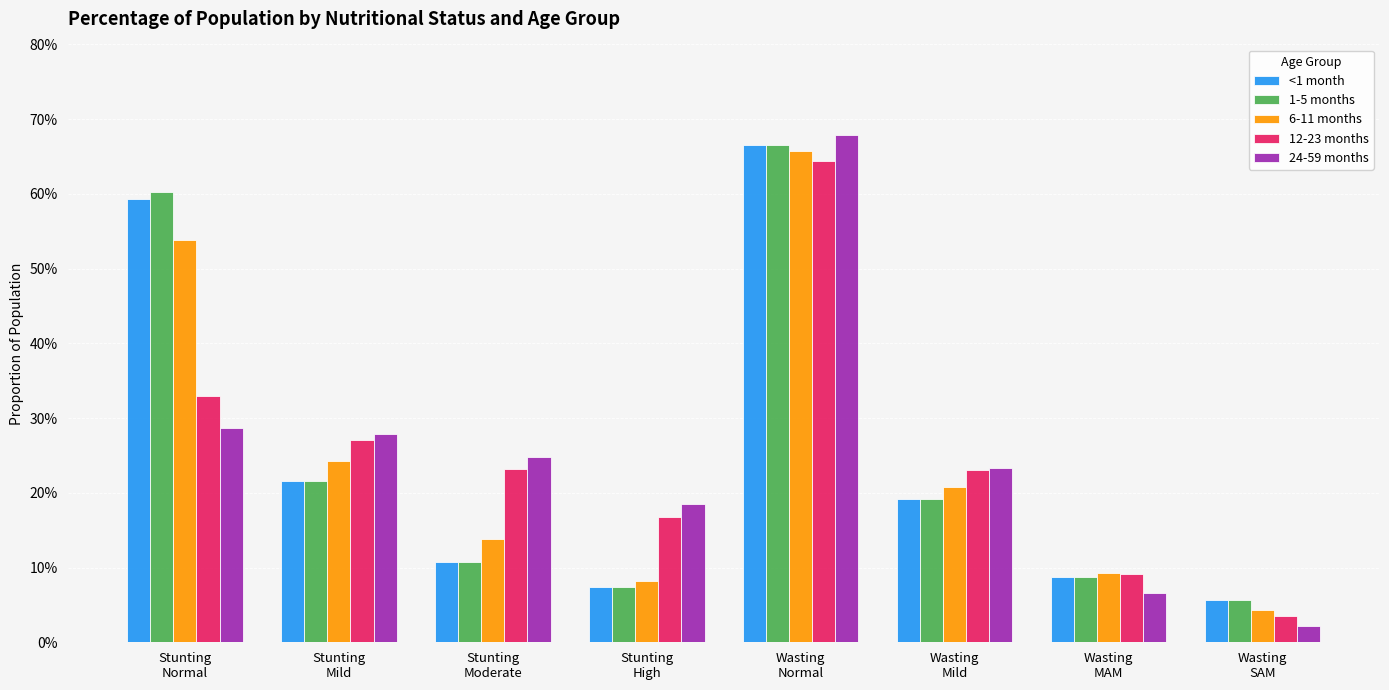

At which label is 24-59 months closest to 0?

Wasting
SAM